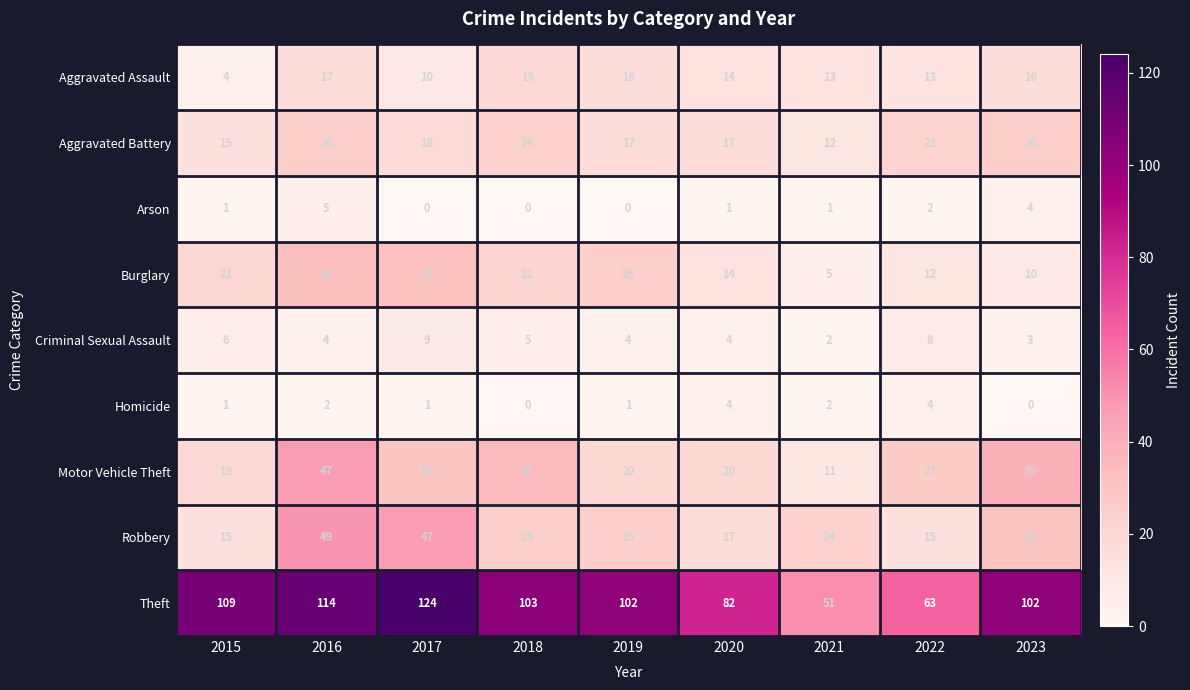

Which series has the largest total across all categories?

Theft